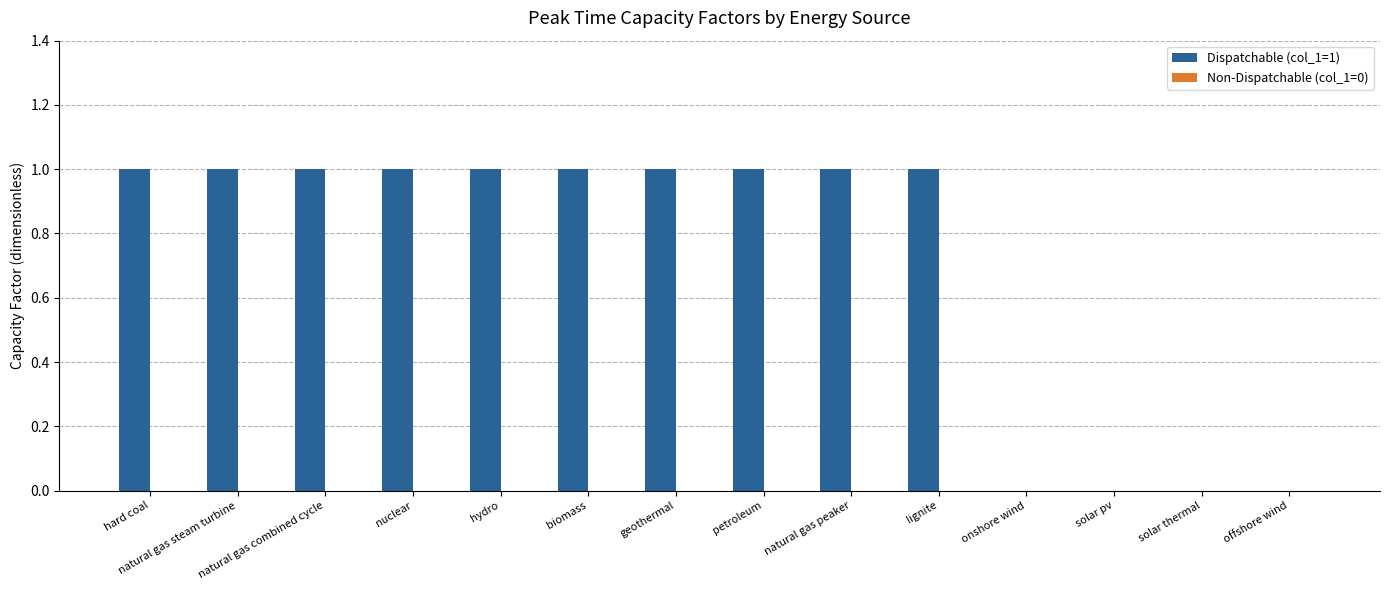

What is the sum of all values?

10